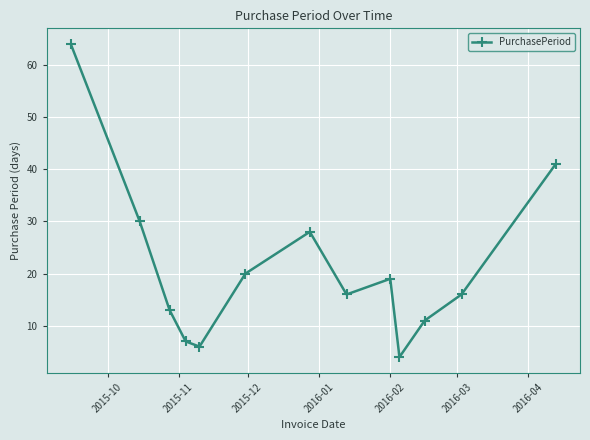

What is the value of the 8th point from the left?

16